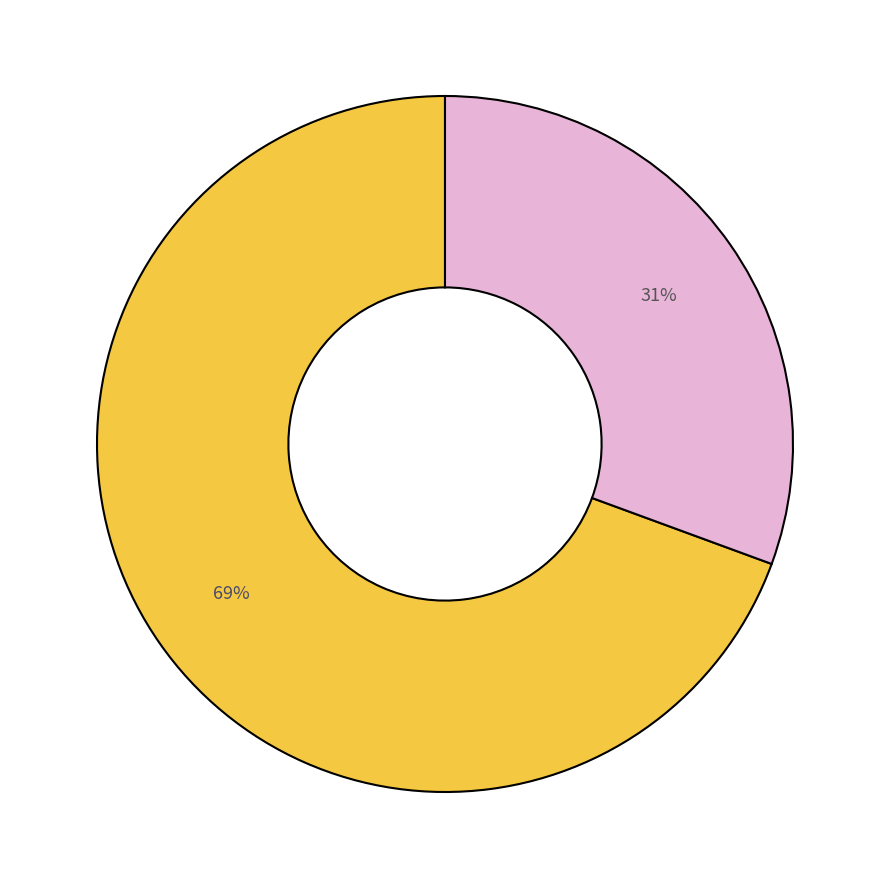

How many slices are in this pie chart?

2